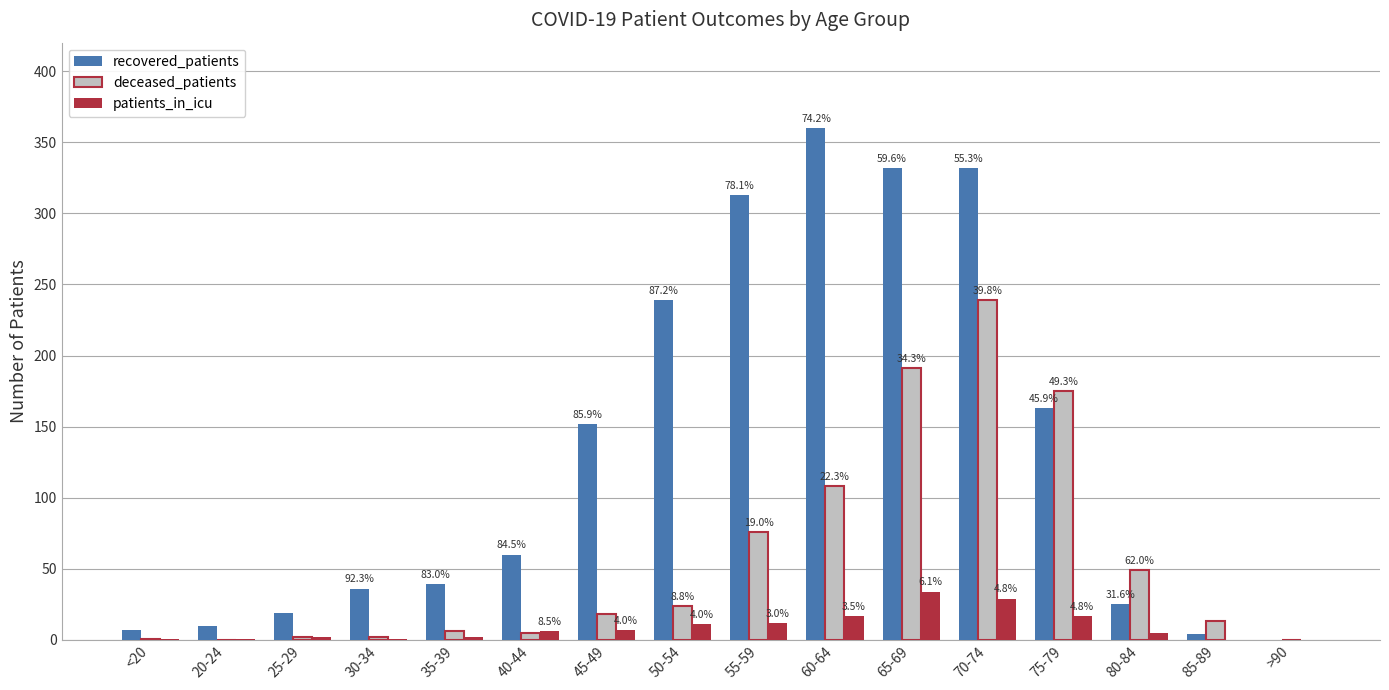

What are all the series names shown in the legend?

recovered_patients, deceased_patients, patients_in_icu